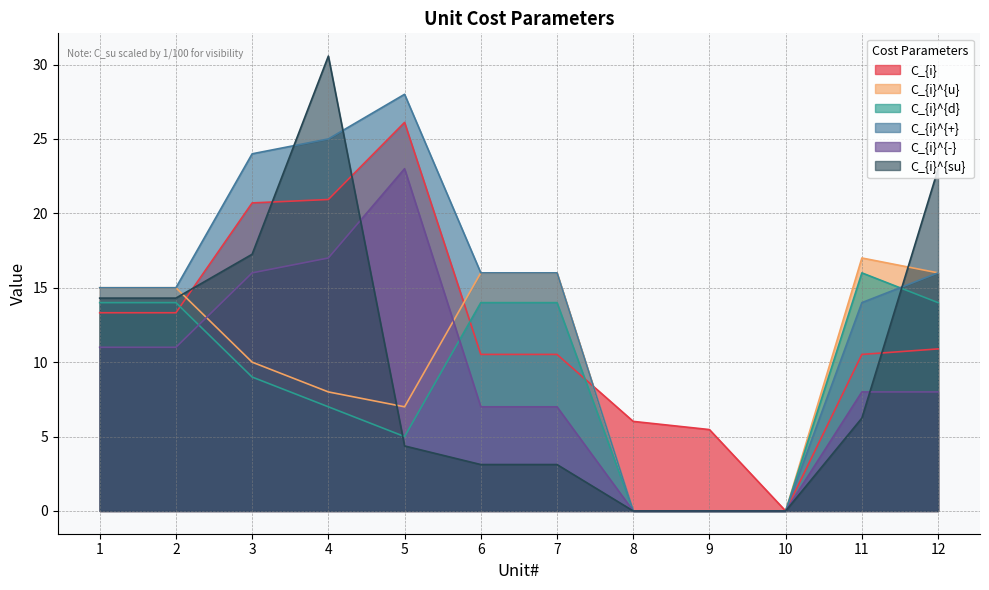

Which category has the highest value in the C_{i}^{+} series?

5